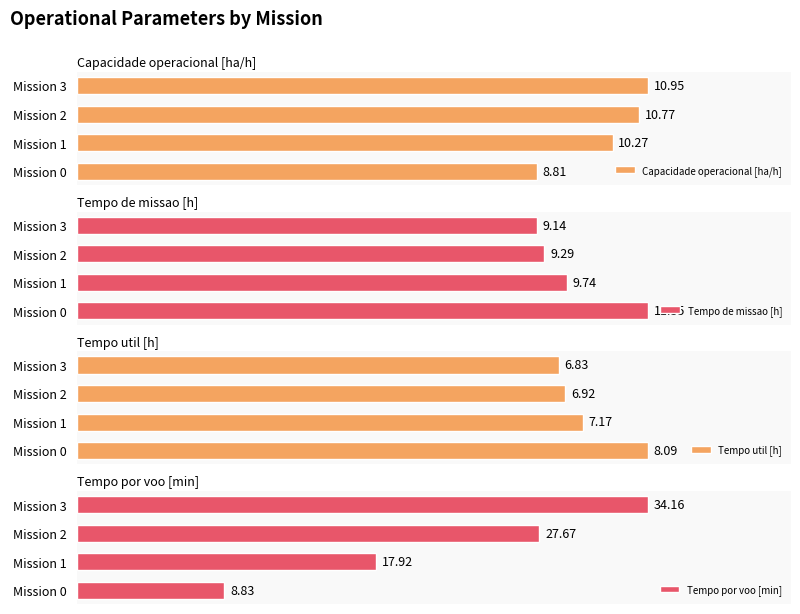

Where is Tempo util [h] nearest to the value 7?

Mission 2